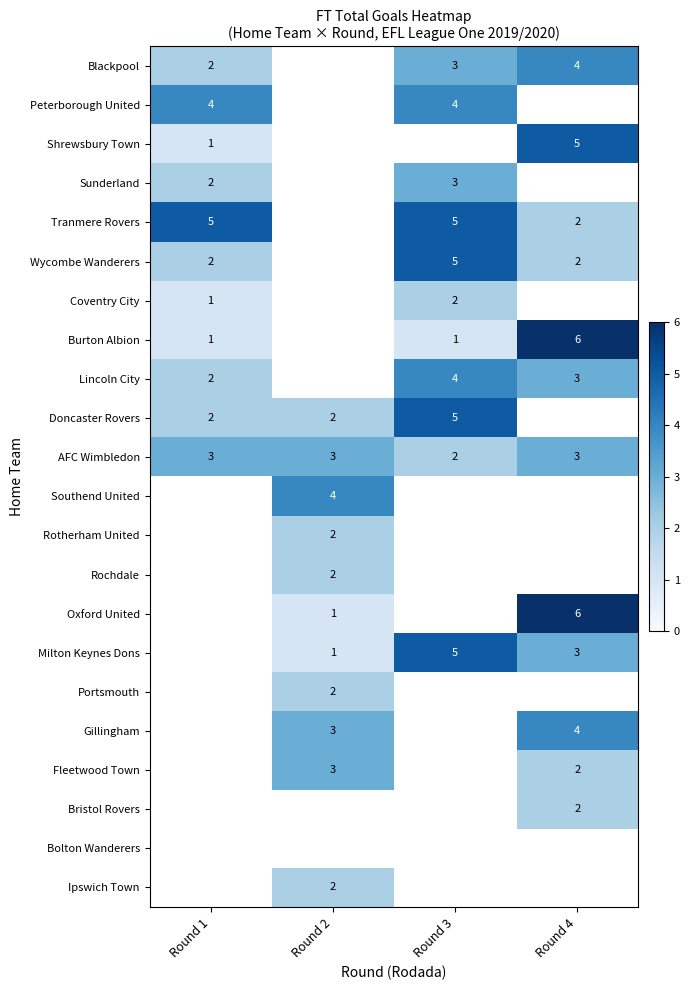

At which category does the chart reach its minimum across all series?

Round 1